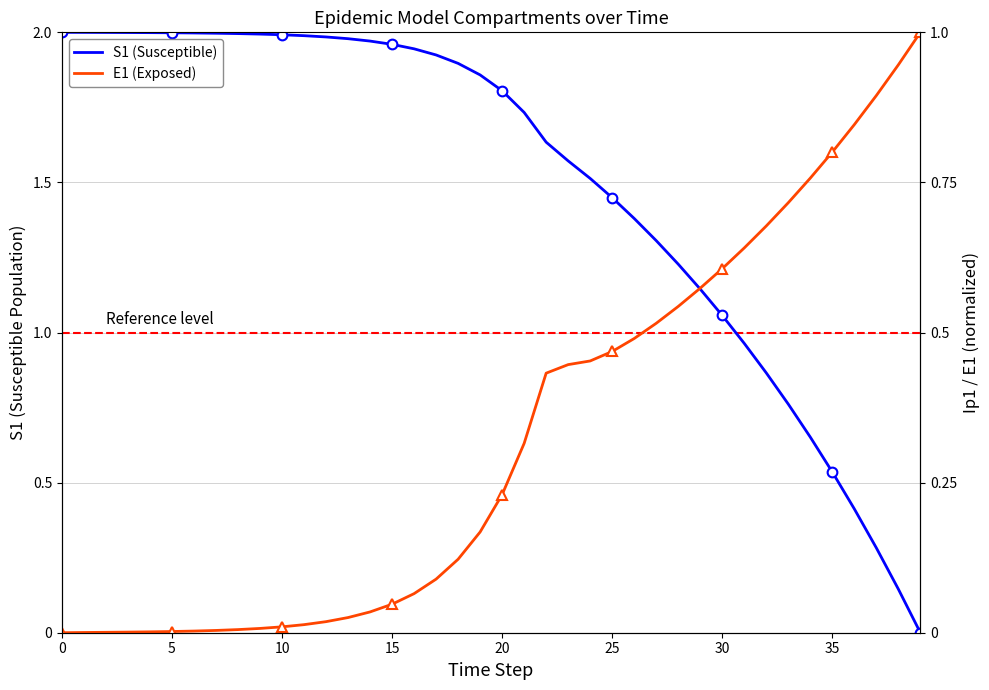

How many values in E1 (Exposed) are above zero?

39